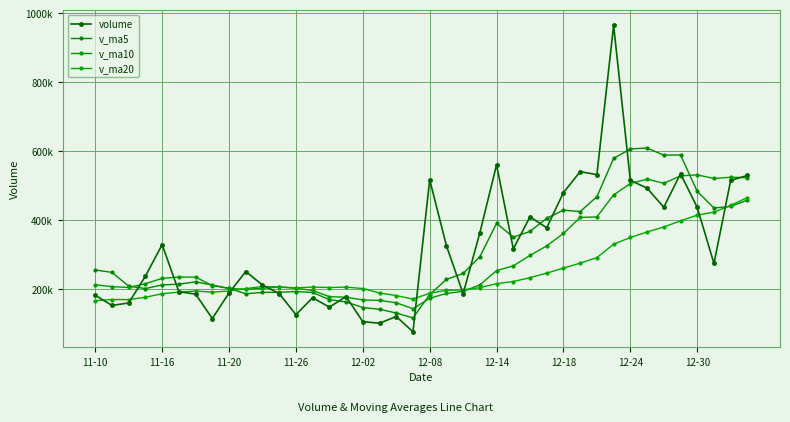

Is this an area chart (filled region under the line)?

No